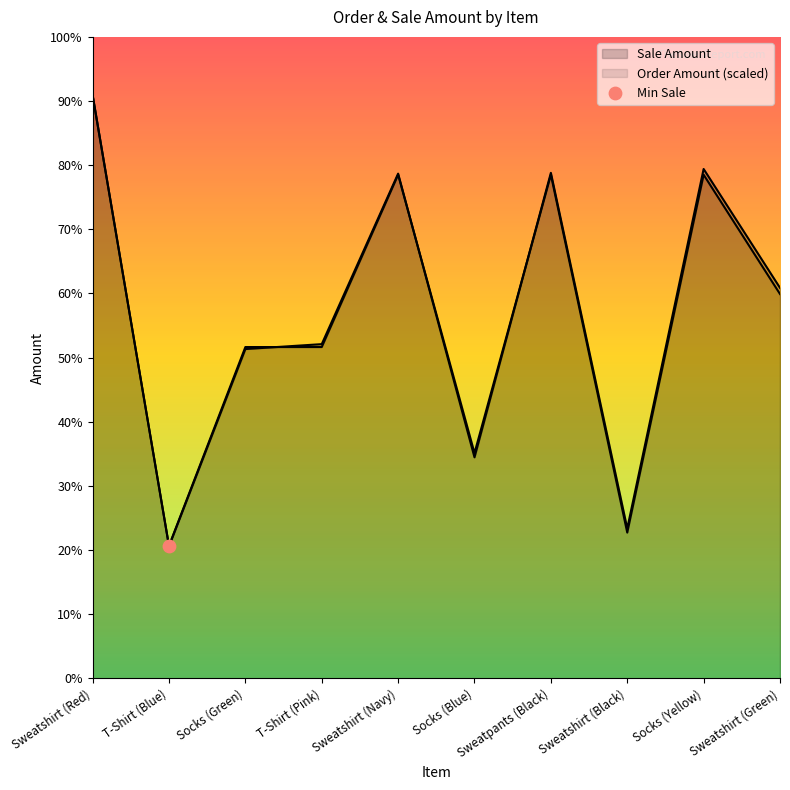

At which category is the sum across all series the highest?

Sweatshirt (Red)